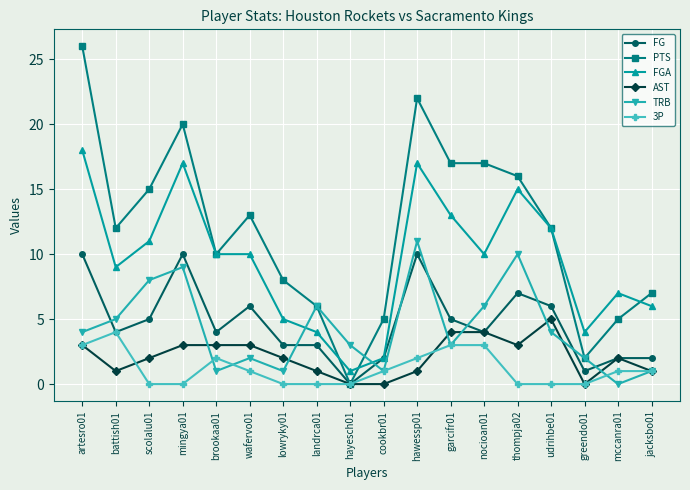

What is the total value across all series at wafervo01?

35